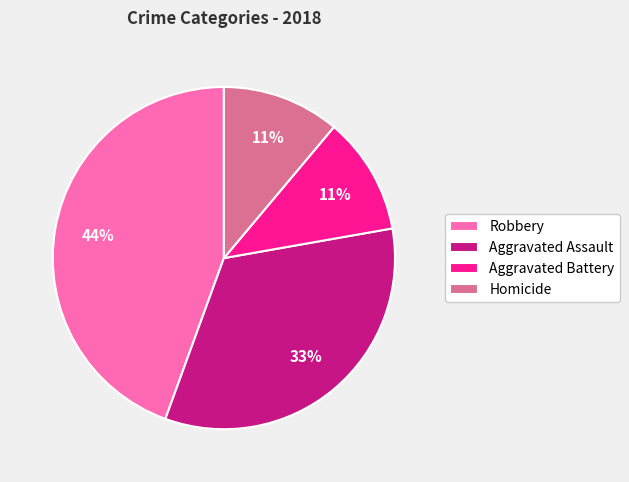

Does any single category account for the majority?

No